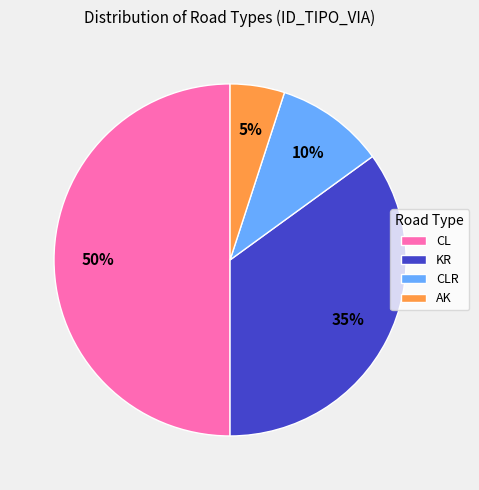

Combined, do KR and CL account for over 50%?

Yes